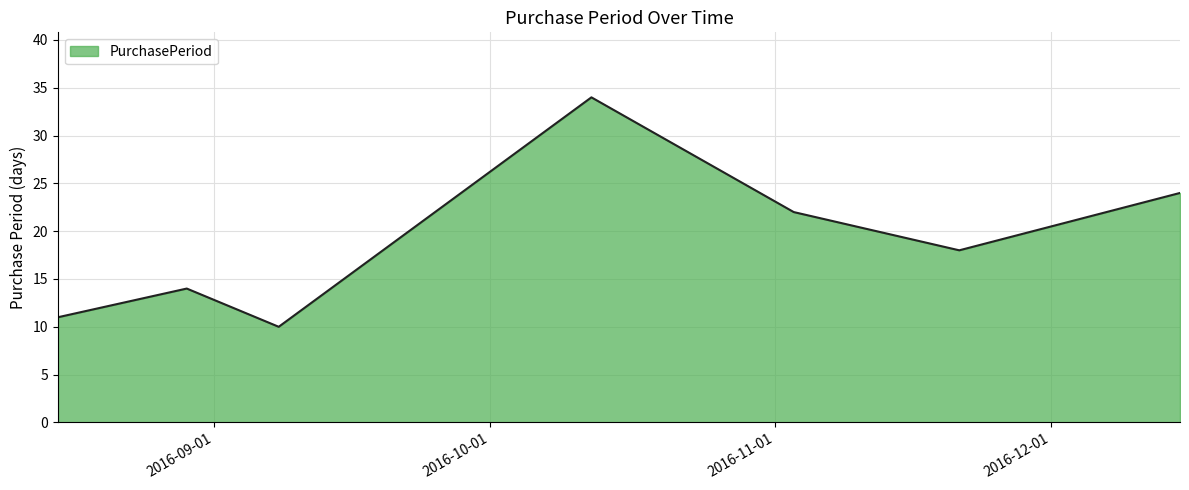

What is the difference between the maximum and minimum values?

24